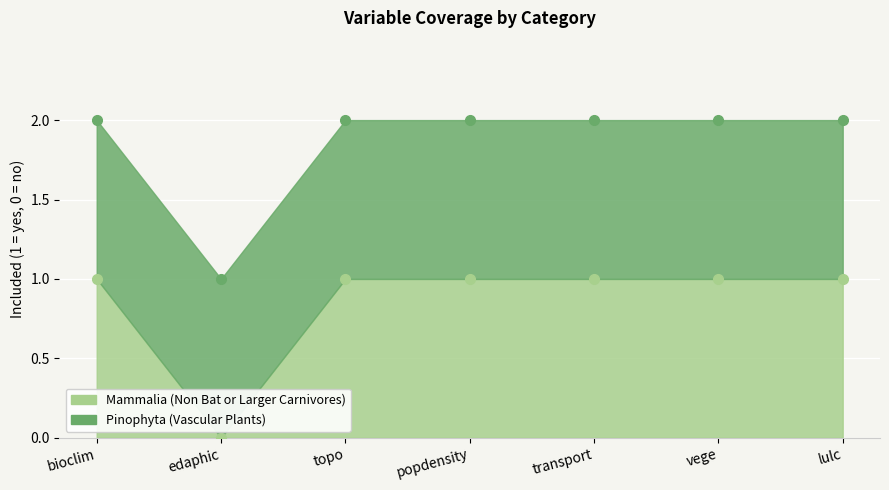

Which category has the highest value across all series?

bioclim